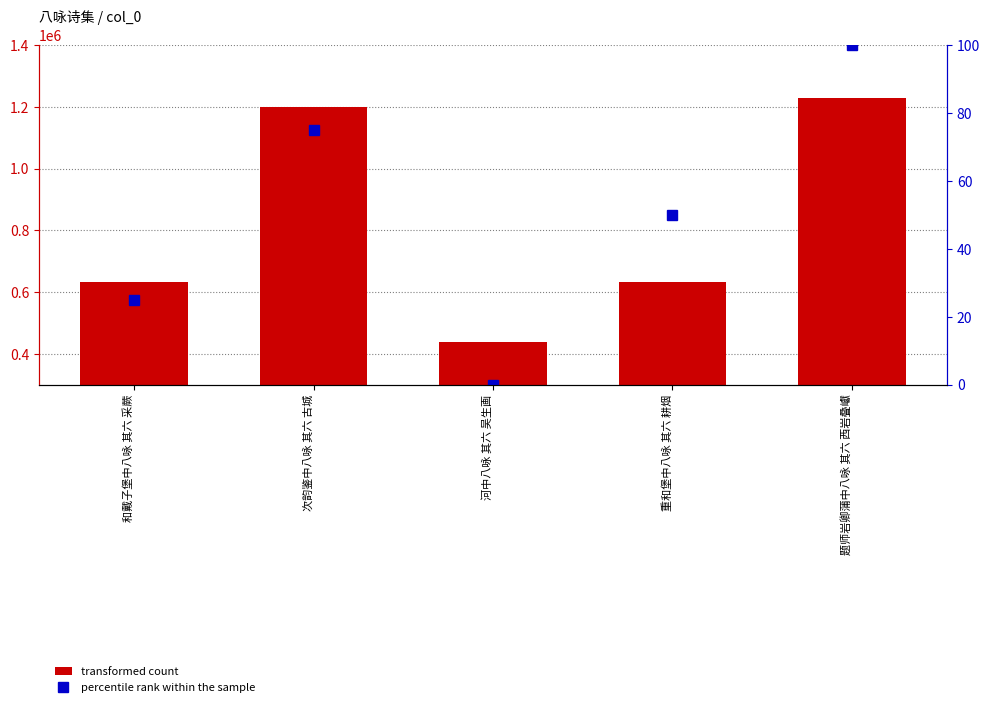

What position from the left is 重和堡中八咏 其六 耕烟?

4